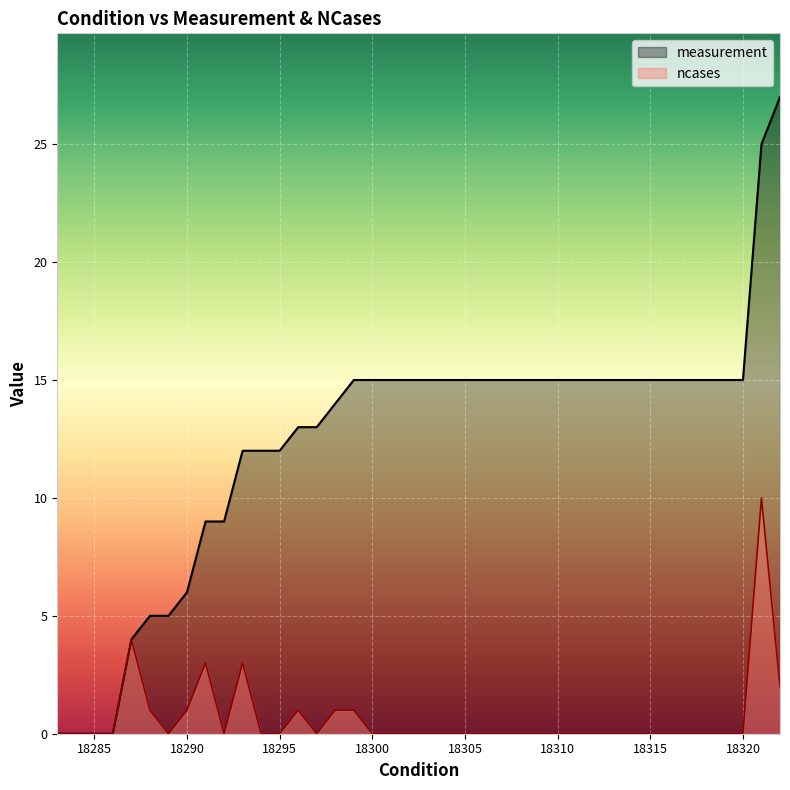

List the series in order of their peak value, lowest first.

ncases, measurement